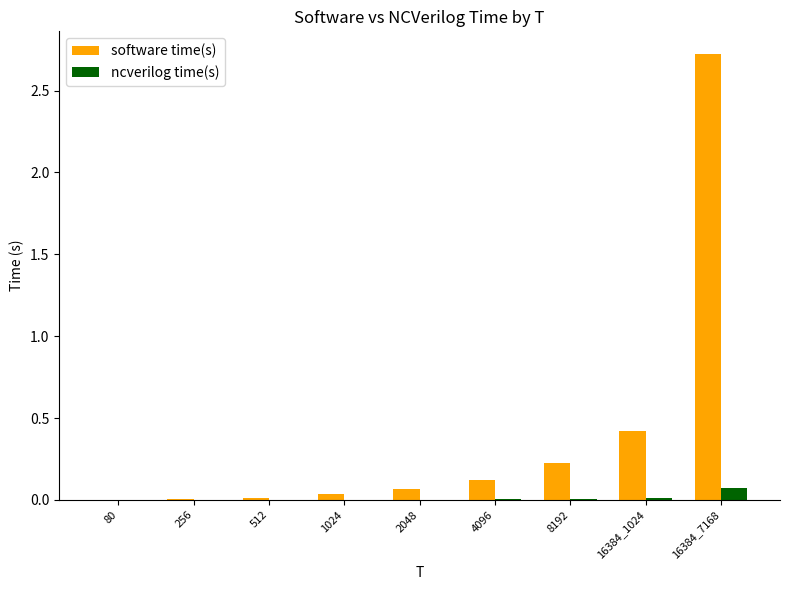

What are all the series names shown in the legend?

software time(s), ncverilog time(s)